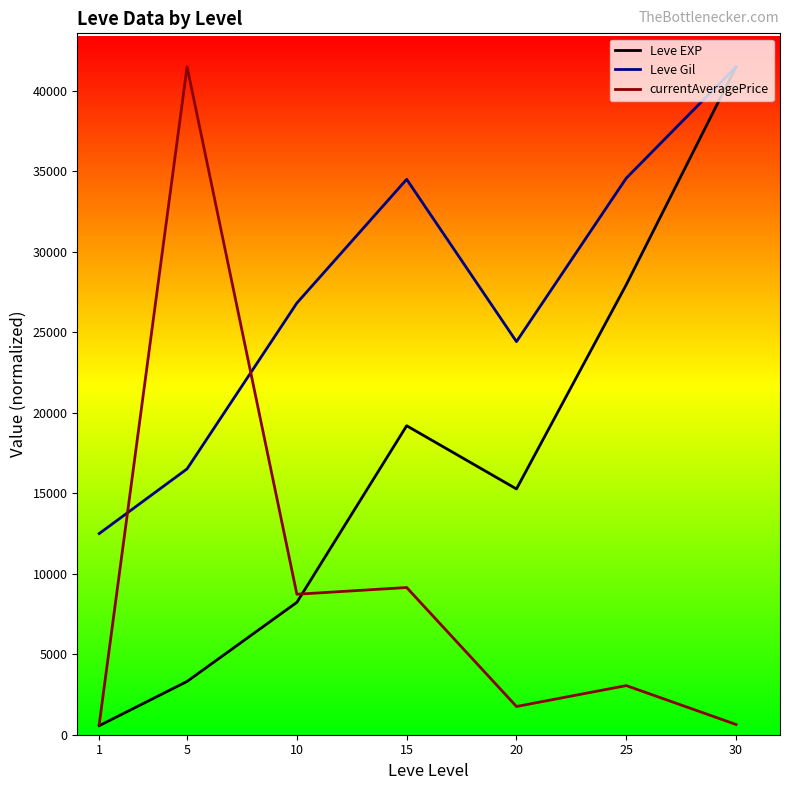

Where is the first local maximum for currentAveragePrice?

5